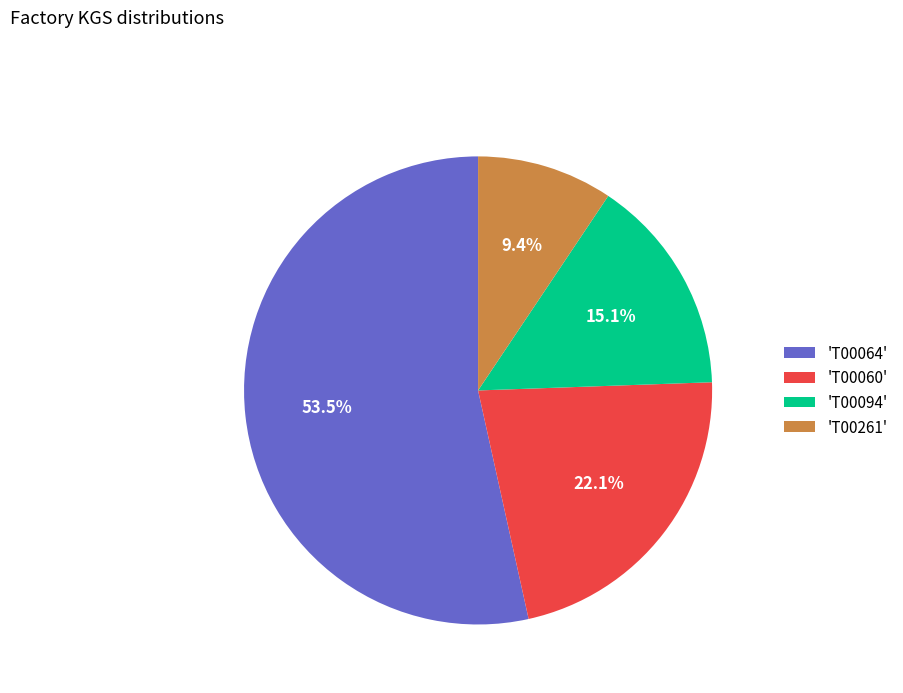

Count the number of slices in the pie.

4